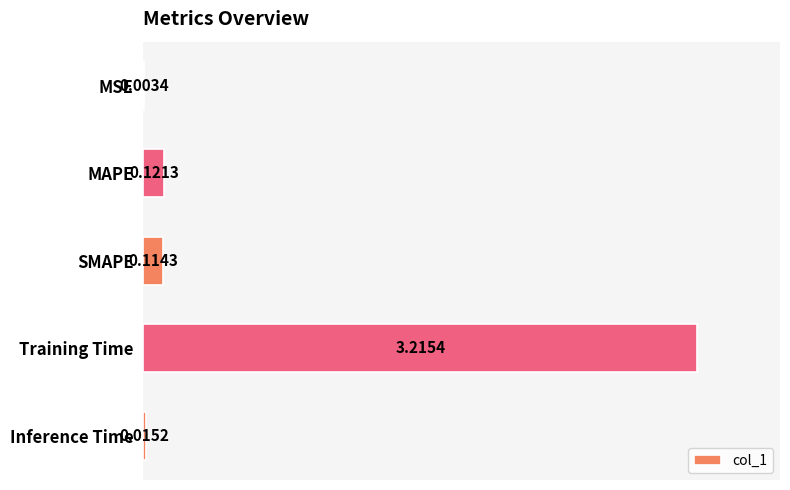

Where is the data nearest to the value 1?

MAPE